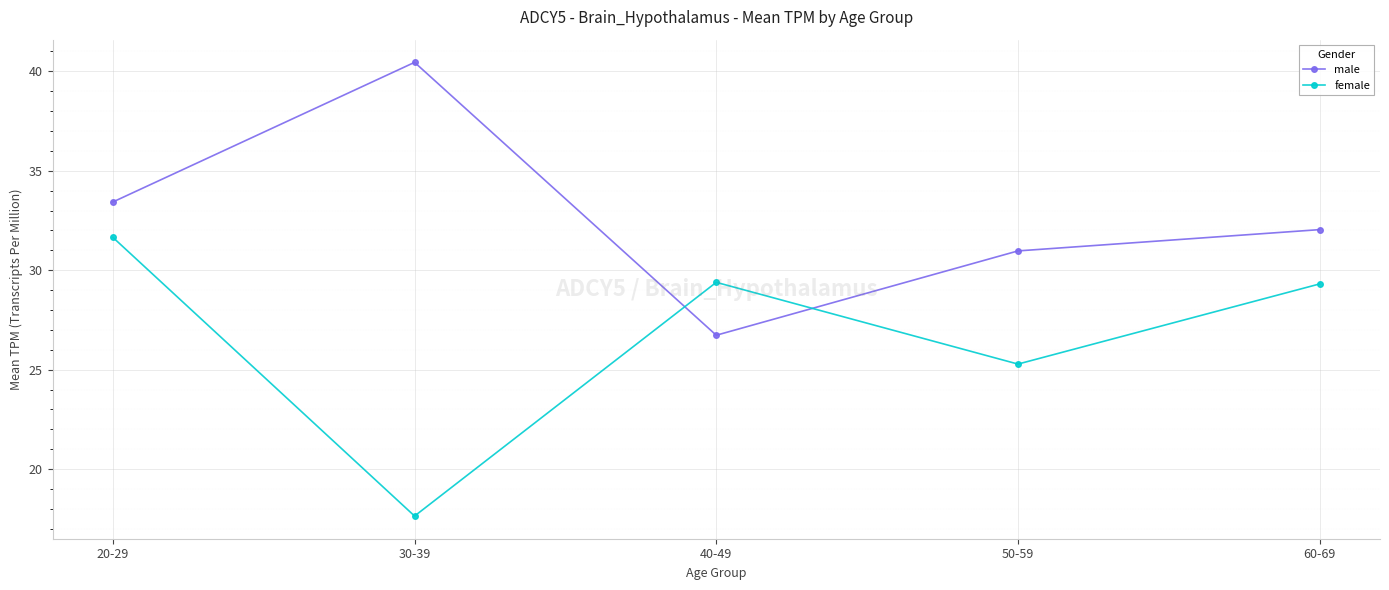

What is the average value of the male series?

32.7